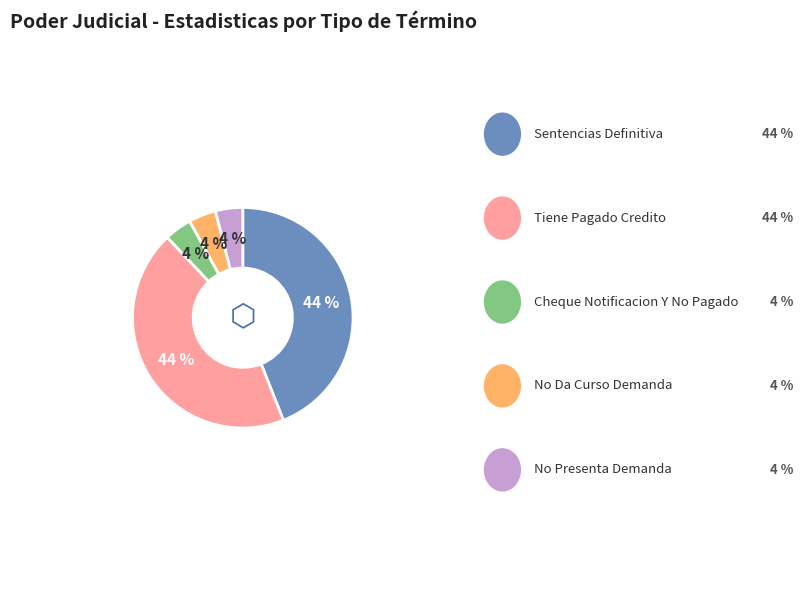

To the nearest percent, what is the difference between the largest and smallest slice percentages?

40%